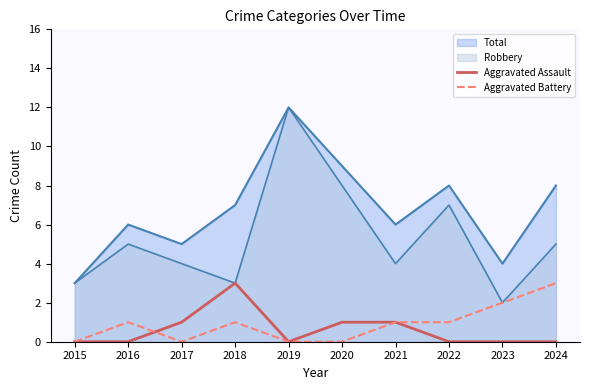

True or false: Aggravated Battery and Aggravated Assault intersect in this chart.

True